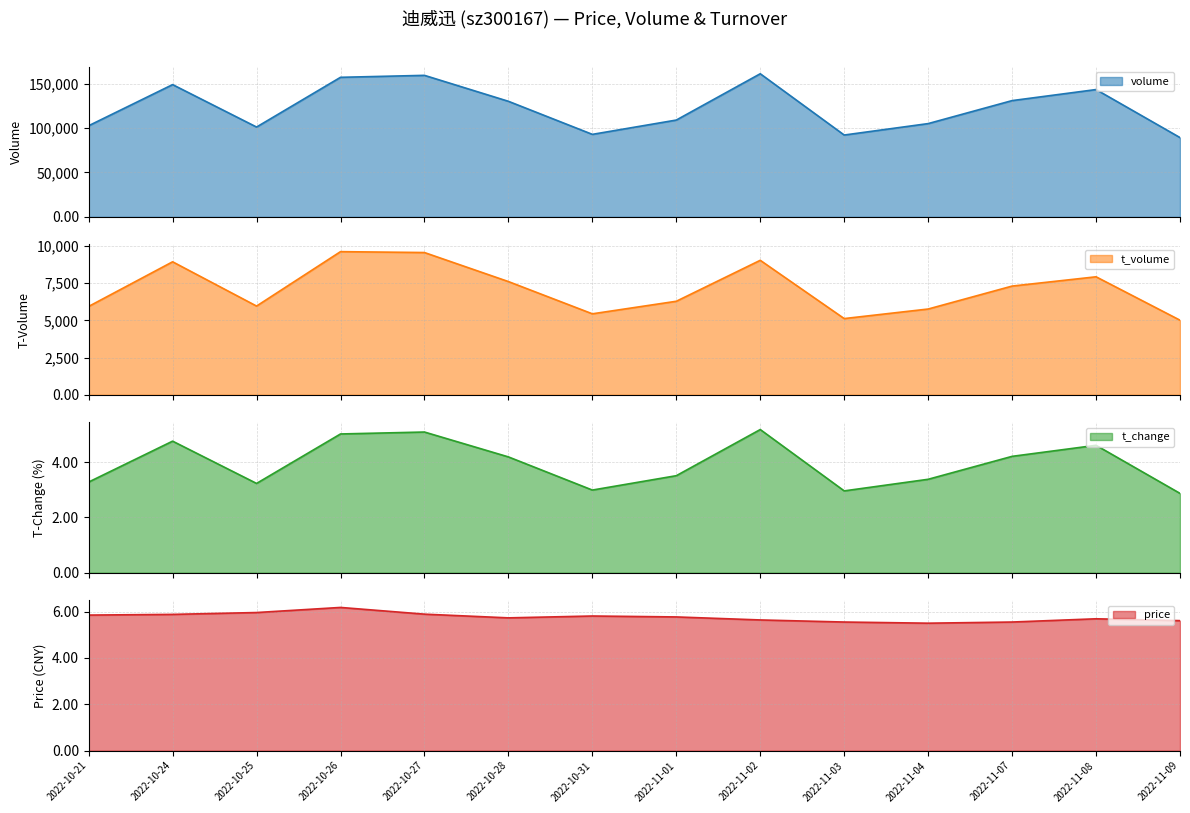

True or false: t_change and t_volume cross at least once.

False